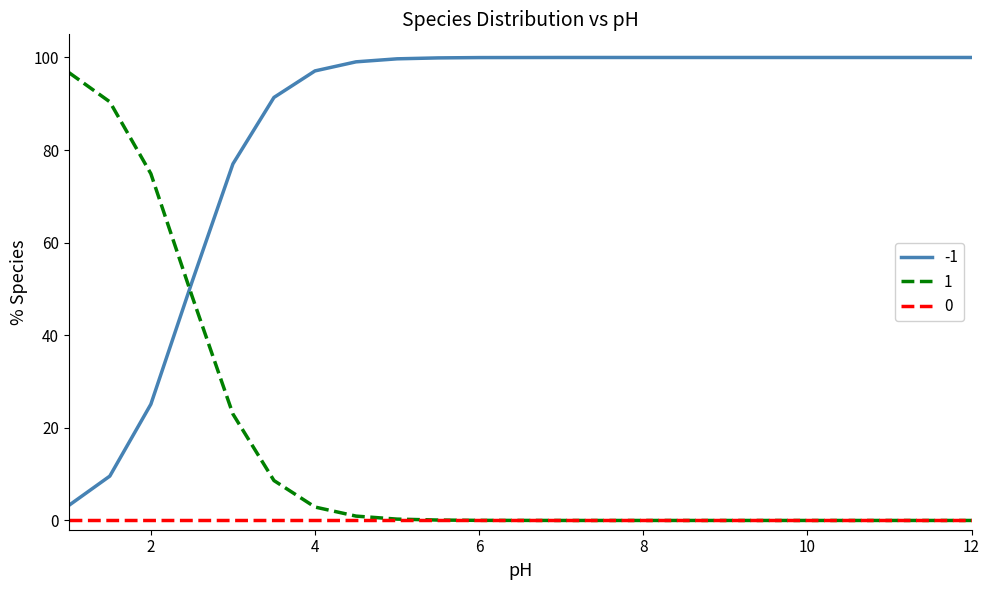

What is the maximum value shown in the chart?

100.0